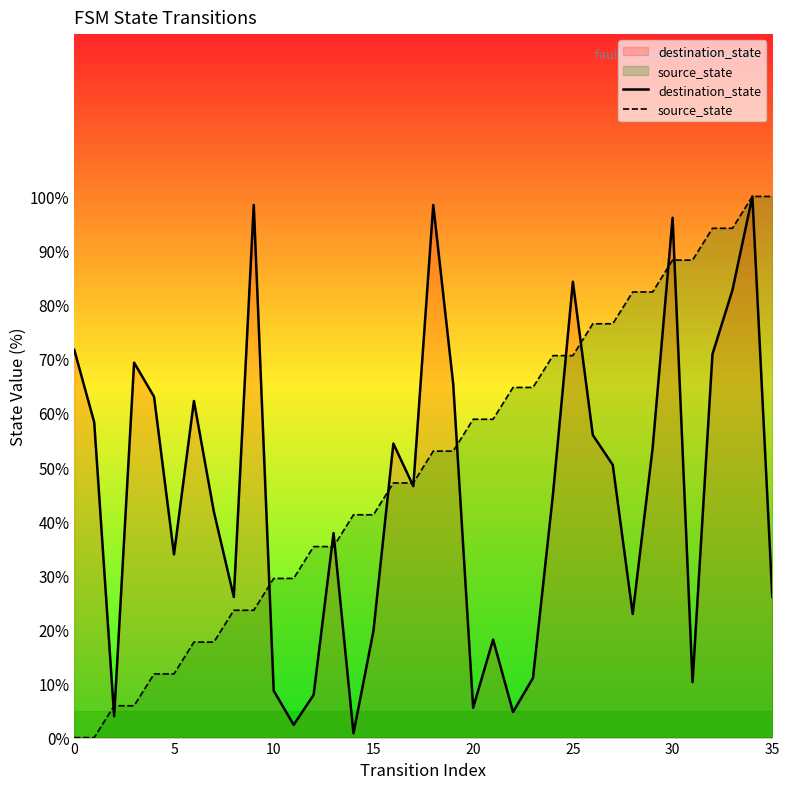

What is the difference between the highest and lowest values at 35?

74.0